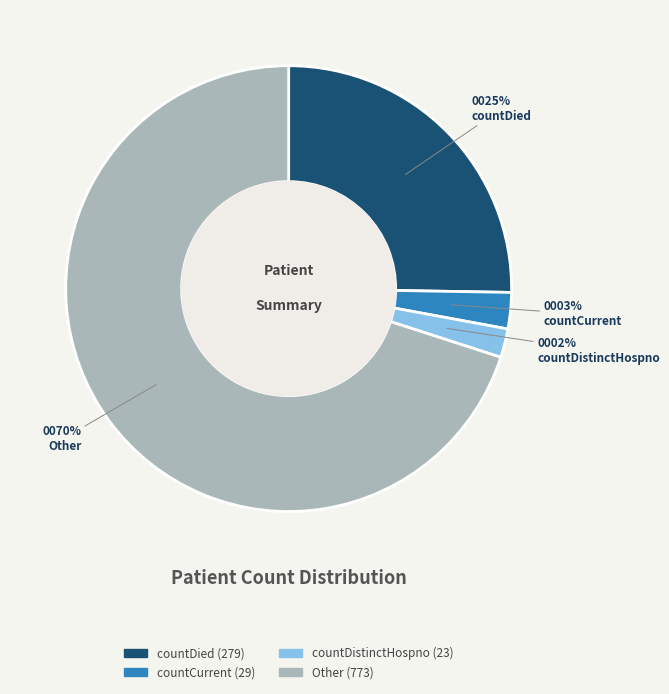

Combined, do countCurrent and countDistinctHospno account for over 50%?

No